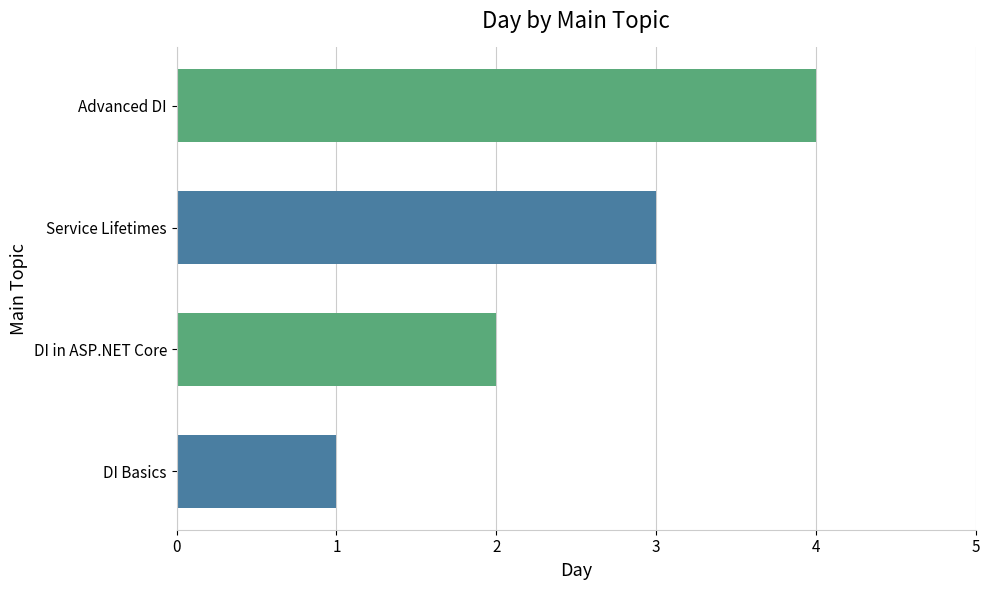

Are the bars horizontal?

Yes